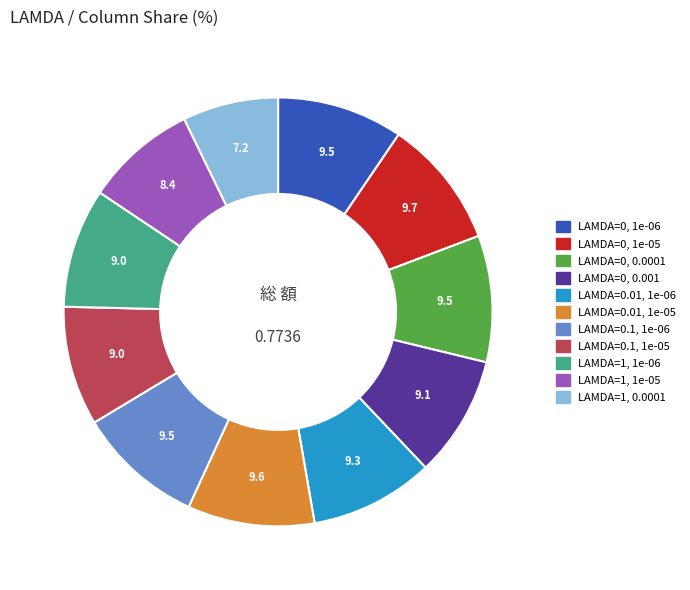

Combined, do LAMDA=1, 1e-06 and LAMDA=0.1, 1e-06 account for over 50%?

No